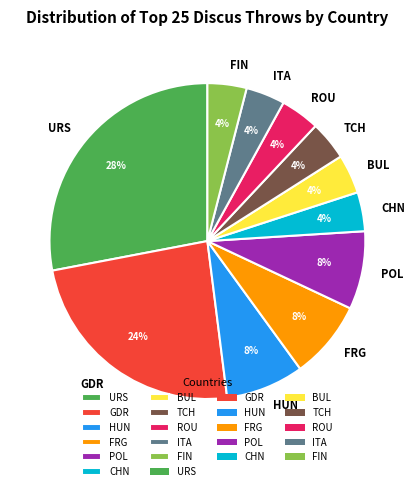

The HUN slice represents 8% of the pie. True or false?

True